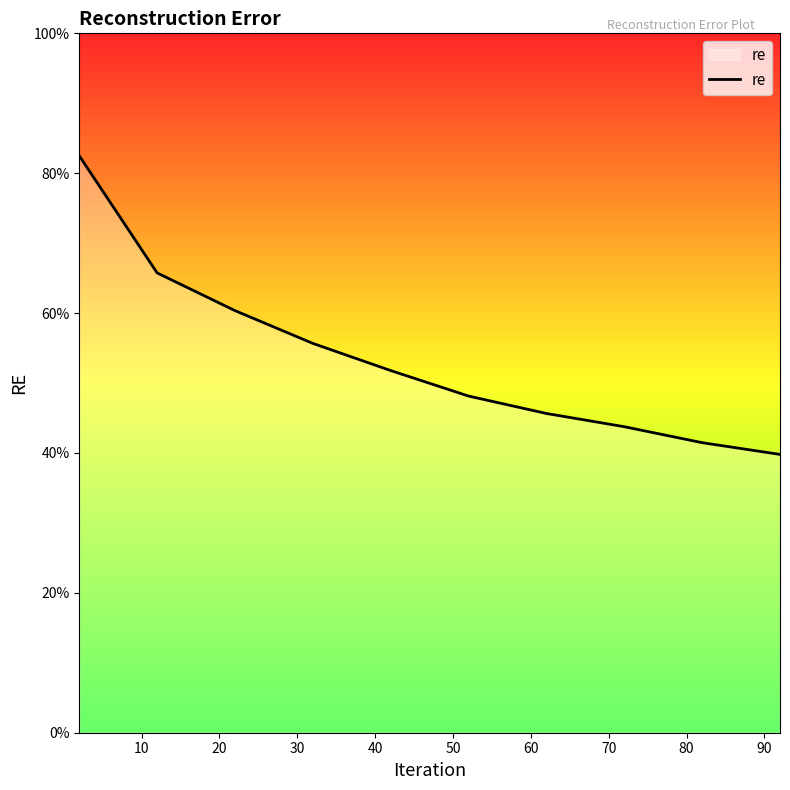

Does the chart have visible grid lines?

No